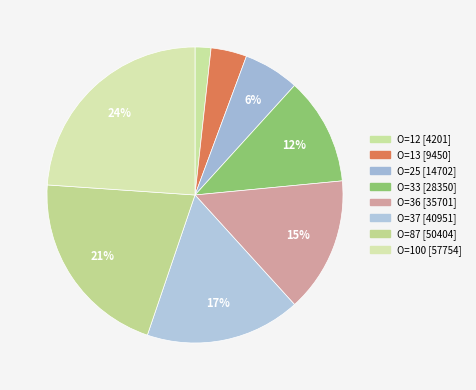

Rank the categories by value from highest to lowest.

100, 87, 37, 36, 33, 25, 13, 12